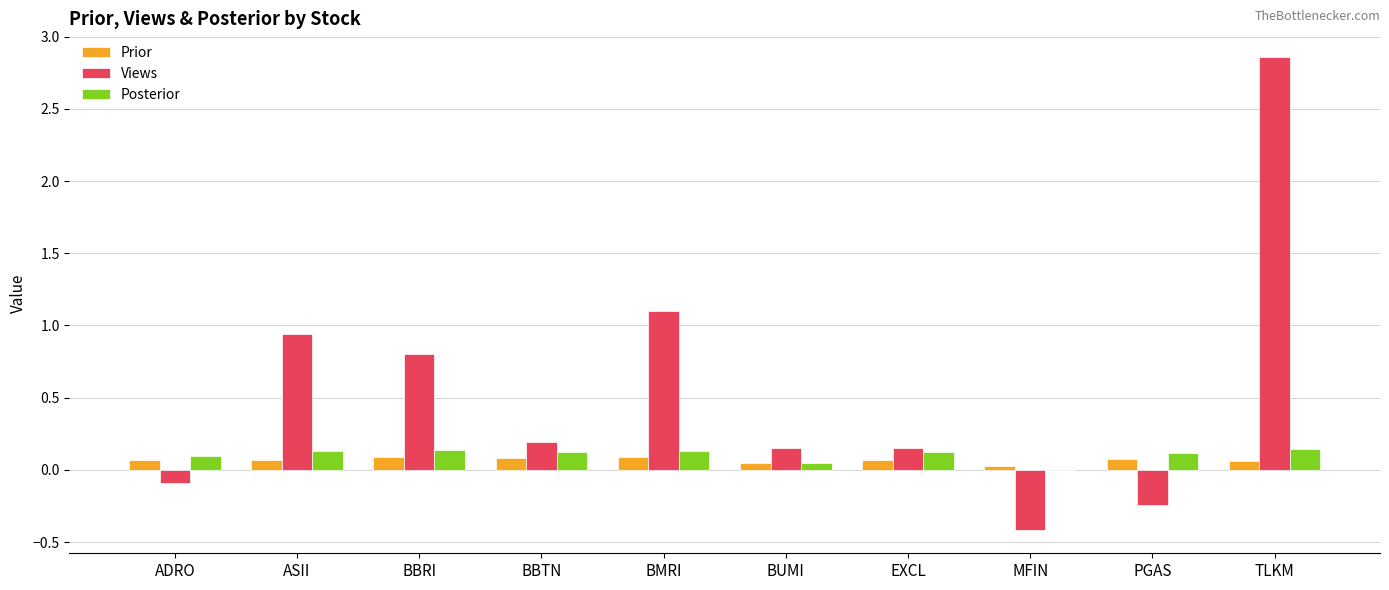

What is the difference between the Views values at BBRI and MFIN?

1.2